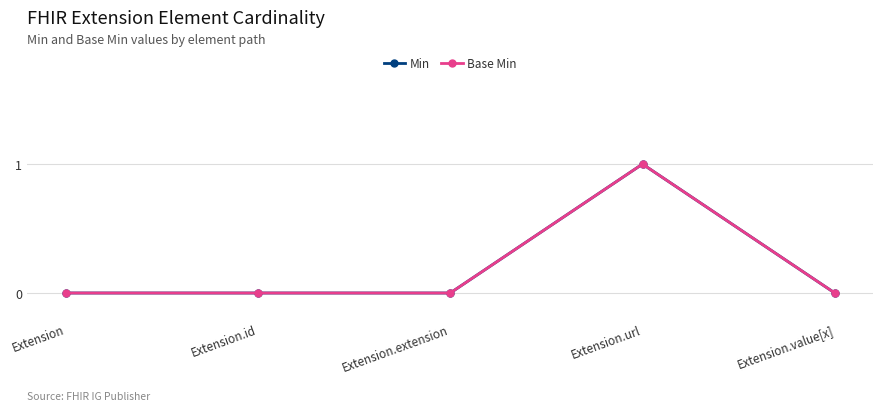

What position from the left is Extension.value[x]?

5